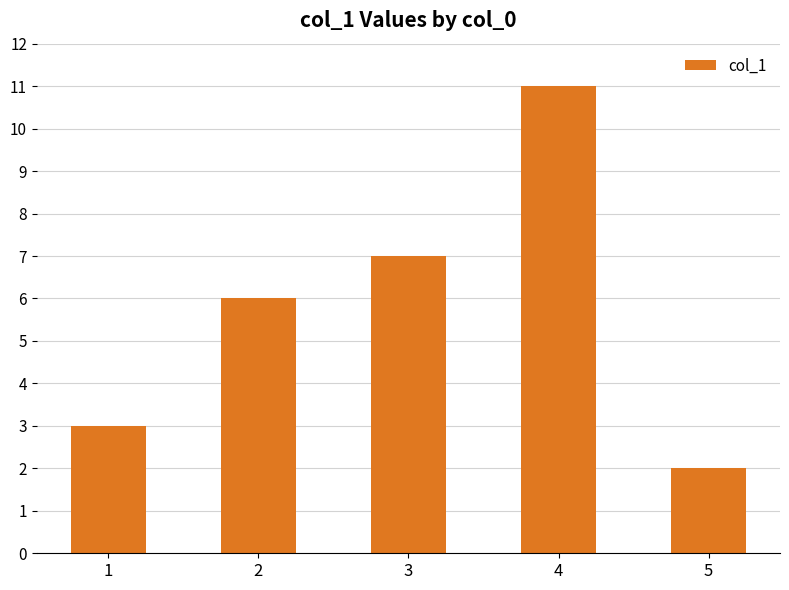

What is the value of the 1st bar from the left?

3